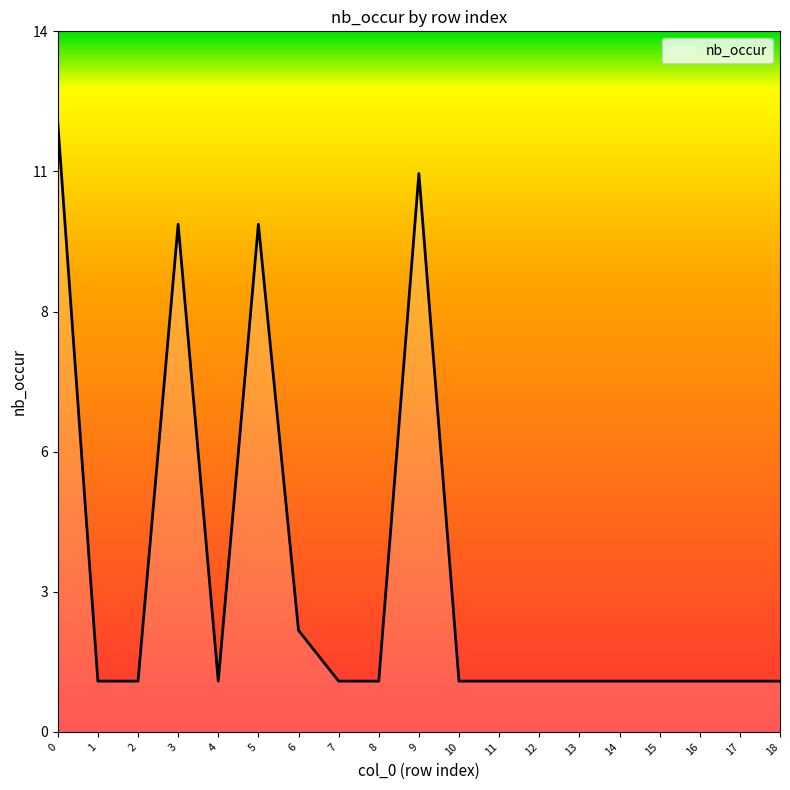

What is the value of the 4th point from the left?

10